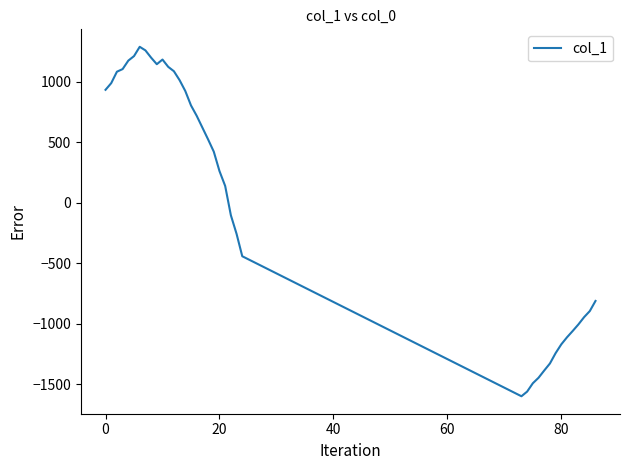

What is the minimum value shown in the chart?

-1598.2